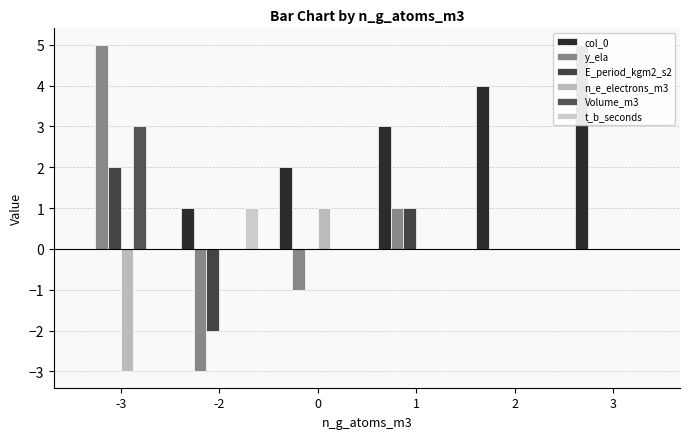

Reading right to left, transcribe all the data shown in this chart.

col_0: 3=5	2=4	1=3	0=2	-2=1	-3=0
y_ela: 3=0	2=0	1=1	0=-1	-2=-3	-3=5
E_period_kgm2_s2: 3=0	2=0	1=1	0=0	-2=-2	-3=2
n_e_electrons_m3: 3=0	2=0	1=0	0=1	-2=0	-3=-3
Volume_m3: 3=0	2=0	1=0	0=0	-2=0	-3=3
t_b_seconds: 3=0	2=0	1=0	0=0	-2=1	-3=0